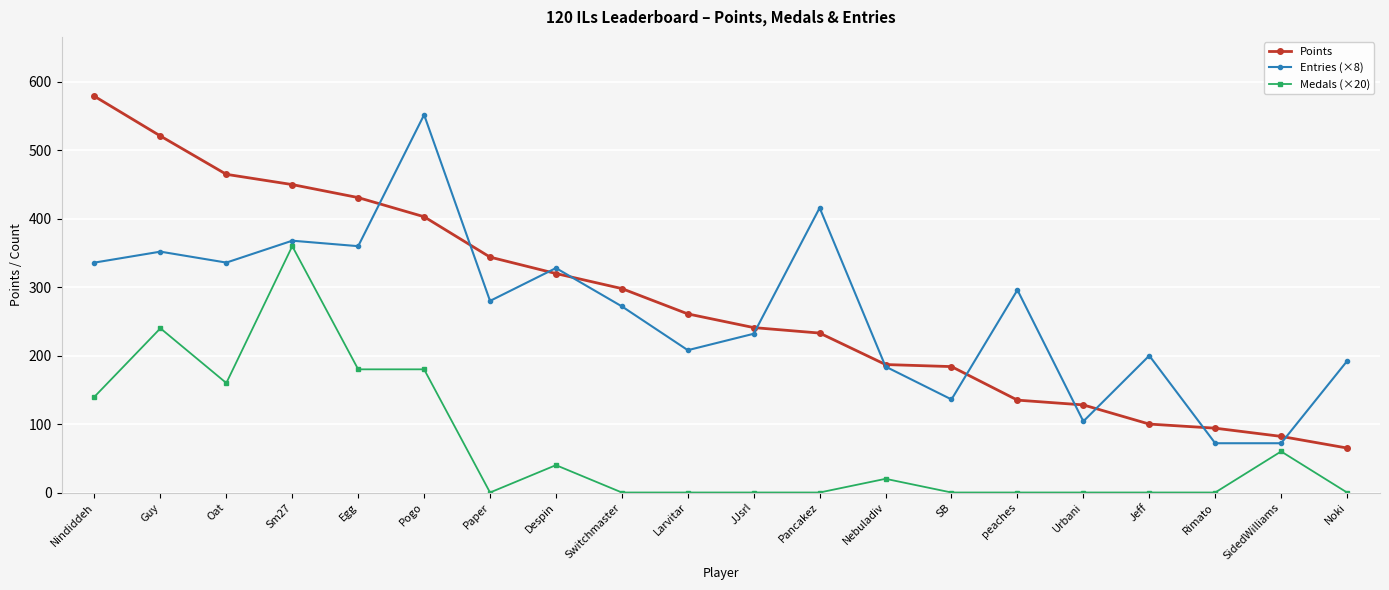

Reading left to right, what are all the values shown in this chart?

Points: Nindiddeh=579	Guy=521	Oat=465	Sm27=450	Egg=431	Pogo=403	Paper=344	Despin=320	Switchmaster=298	Larvitar=261	JJsrl=241	Pancakez=233	Nebuladiv=187	SB=184	peaches=135	Urbani=128	Jeff=100	Rimato=94	SidedWilliams=82	Noki=65
Entries (×8): Nindiddeh=336	Guy=352	Oat=336	Sm27=368	Egg=360	Pogo=552	Paper=280	Despin=328	Switchmaster=272	Larvitar=208	JJsrl=232	Pancakez=416	Nebuladiv=184	SB=136	peaches=296	Urbani=104	Jeff=200	Rimato=72	SidedWilliams=72	Noki=192
Medals (×20): Nindiddeh=140	Guy=240	Oat=160	Sm27=360	Egg=180	Pogo=180	Paper=0	Despin=40	Switchmaster=0	Larvitar=0	JJsrl=0	Pancakez=0	Nebuladiv=20	SB=0	peaches=0	Urbani=0	Jeff=0	Rimato=0	SidedWilliams=60	Noki=0